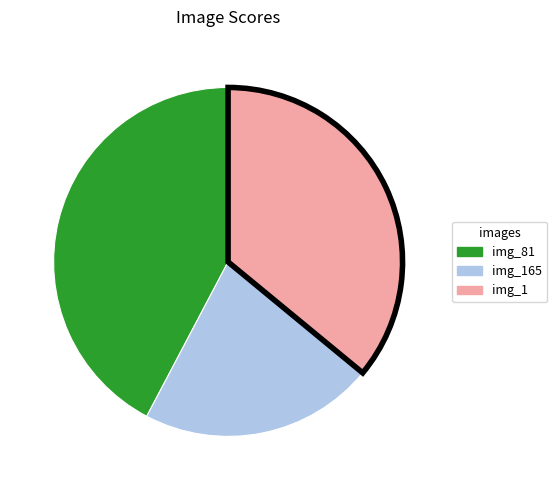

Is there a majority slice in this chart?

No